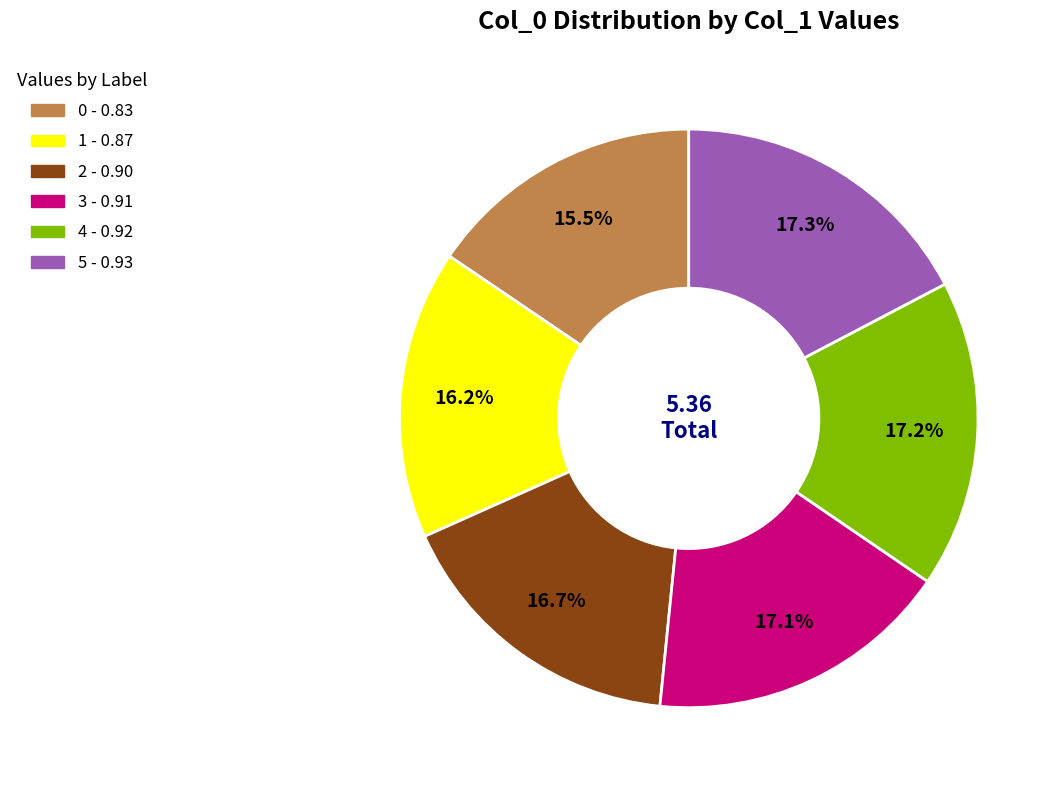

To the nearest percent, what percentage of the pie is 2?

17%